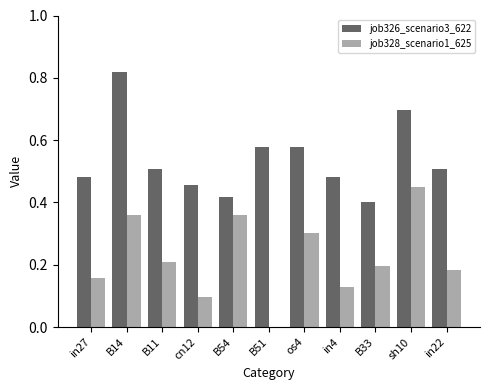

Are the bars grouped side by side (vs. stacked)?

Yes